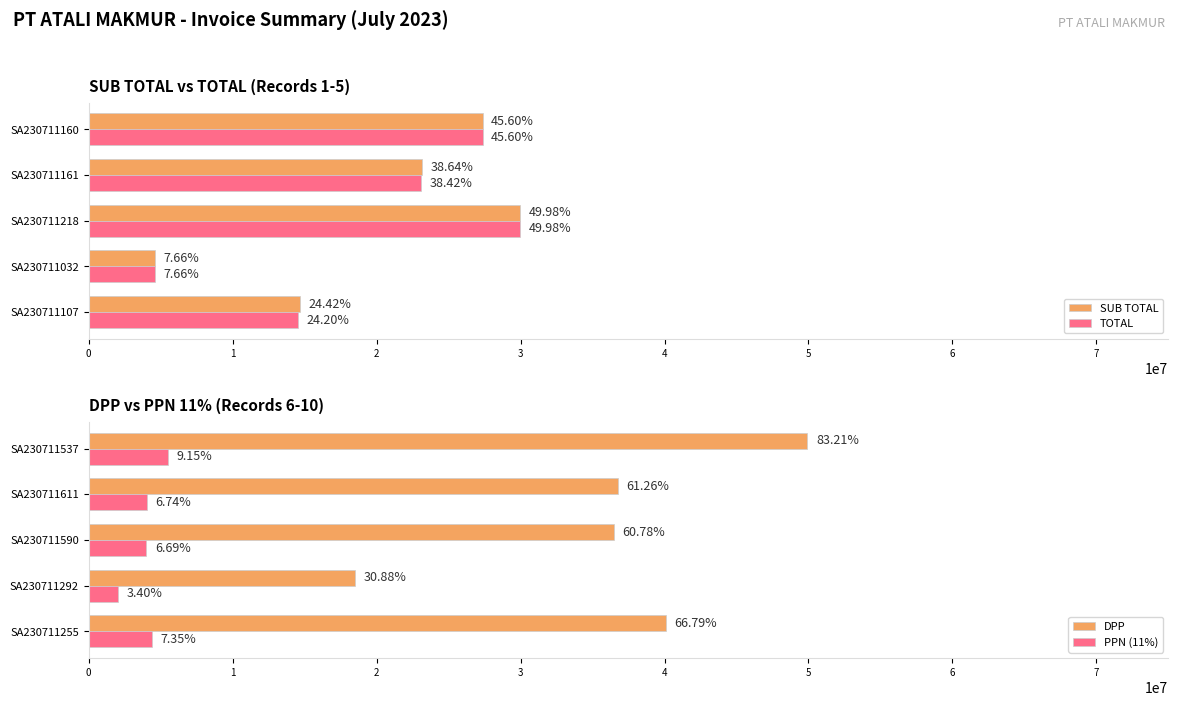

True or false: PPN (11%) has a value of 4408457.2 at SA230711255.

True